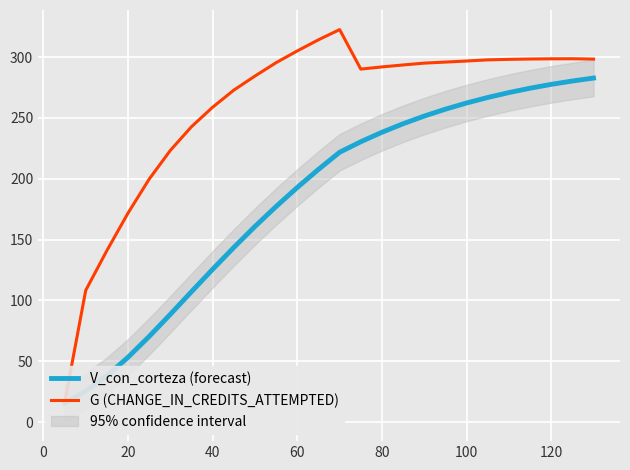

What are all the series names shown in the legend?

V_con_corteza (forecast), G (CHANGE_IN_CREDITS_ATTEMPTED)